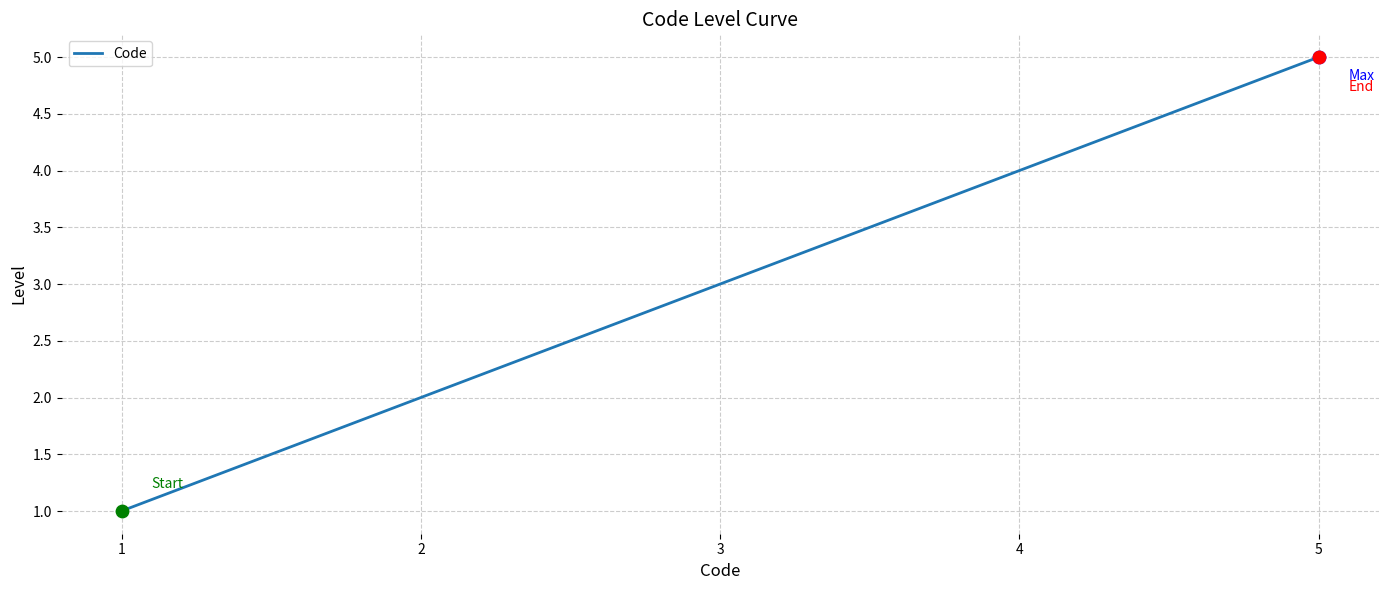

What is the change in value from 1 to 2?

+1